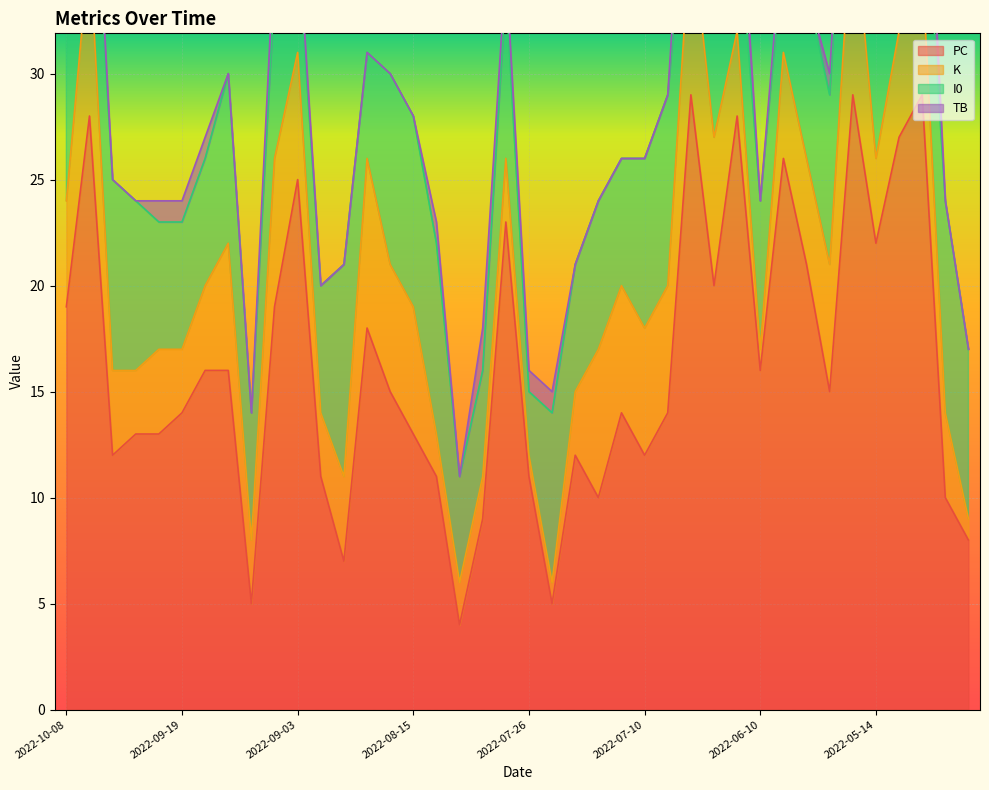

Is it true that PC equals 43 at 2022-09-03?

False